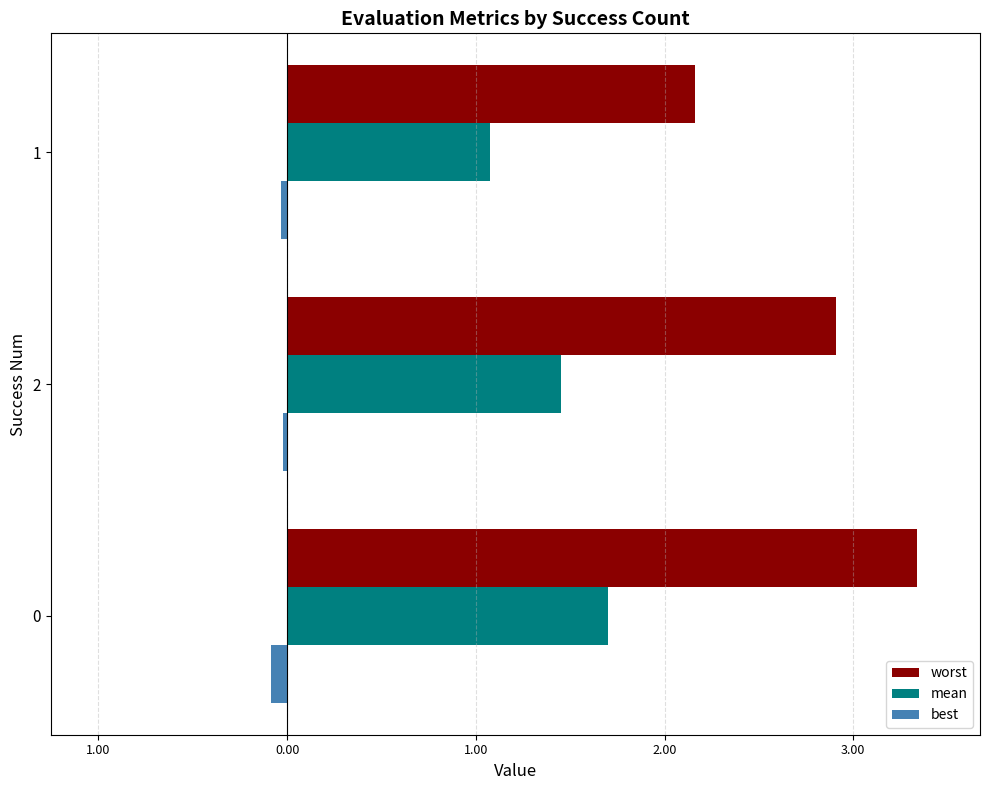

What are all the series names shown in the legend?

worst, mean, best